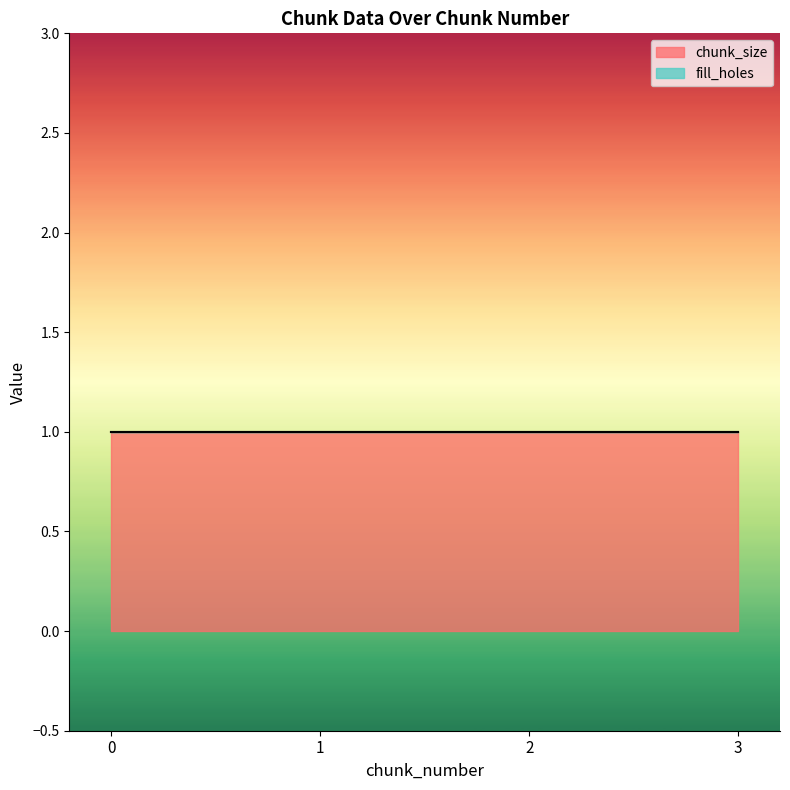

True or false: chunk_size has a value of 1 at 2.

True